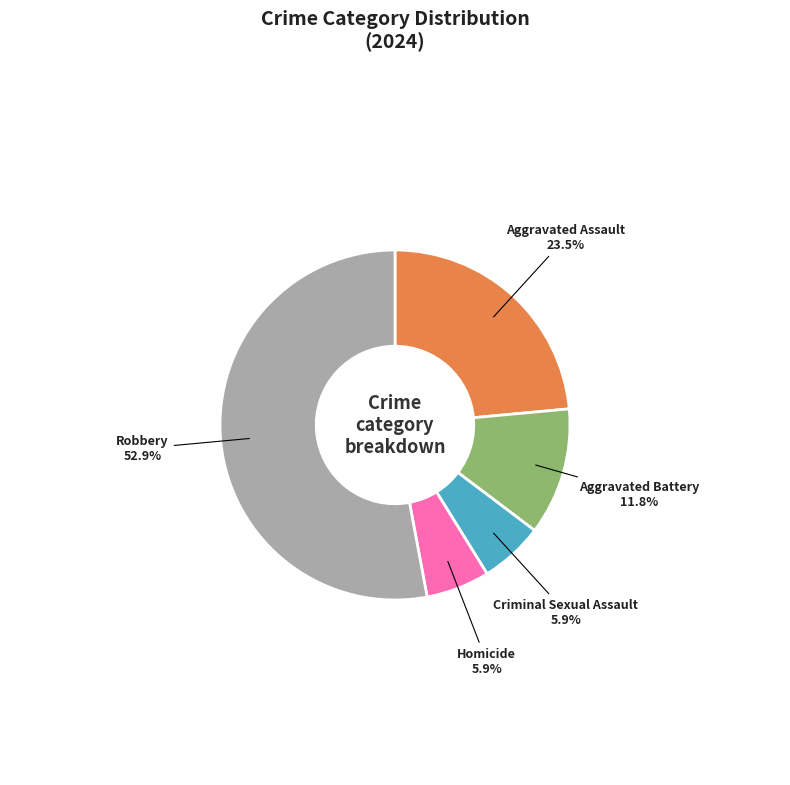

What is the majority slice?

Robbery